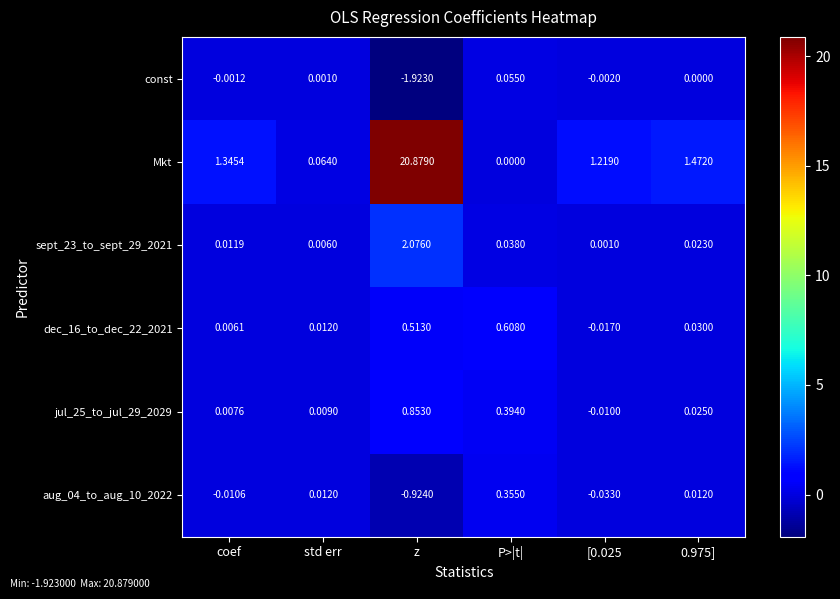

At which category is the sum across all series the highest?

z